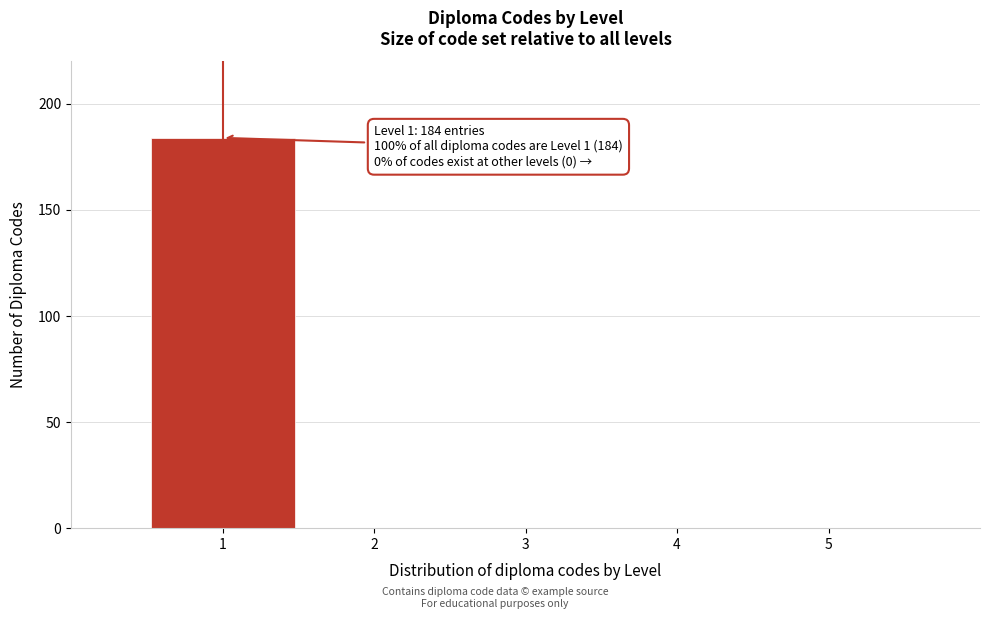

Reading left to right, transcribe all the data shown in this chart.

1=184	2=0	3=0	4=0	5=0